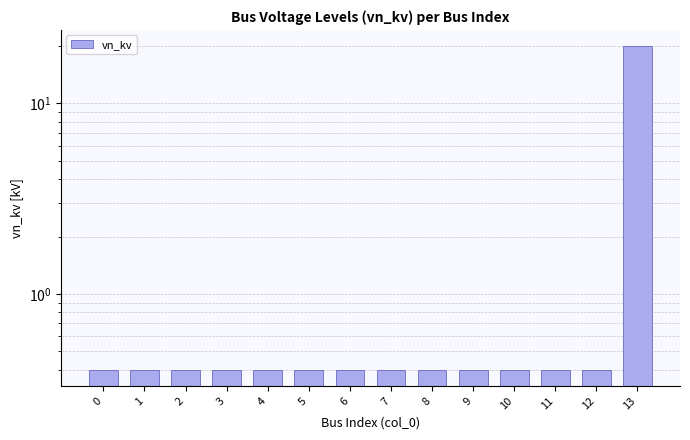

Rank the categories by value from highest to lowest.

13, 0, 1, 2, 3, 4, 5, 6, 7, 8, 9, 10, 11, 12